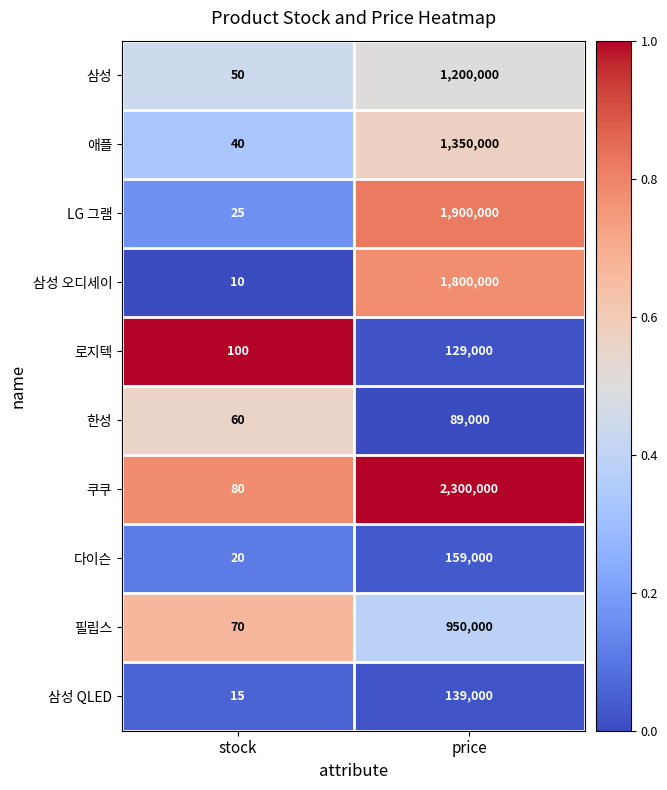

Is it true that 삼성 오디세이 equals 2469240 at price?

False